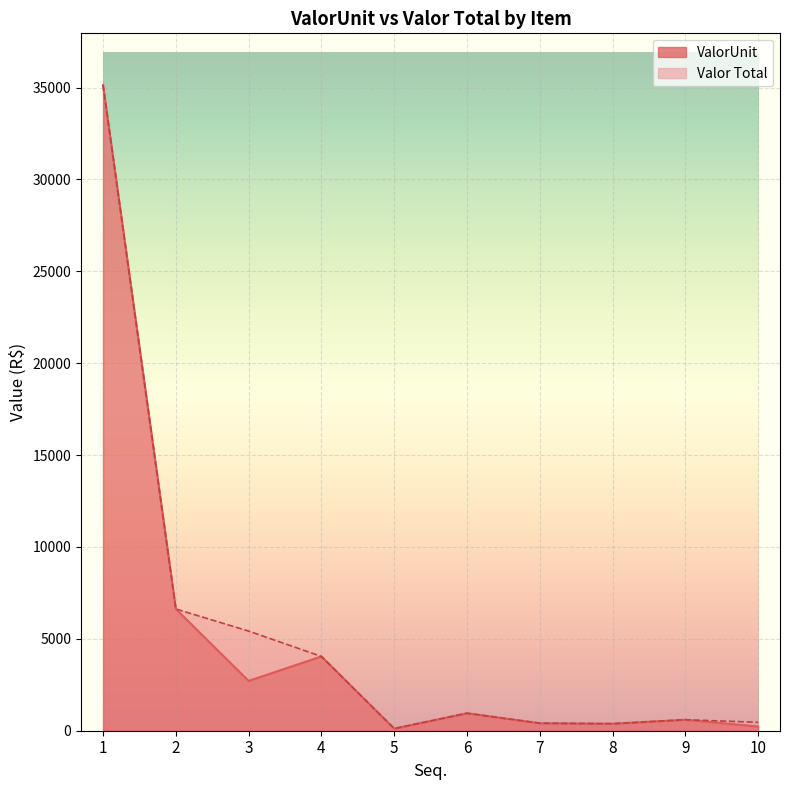

What is the difference between the second highest and second lowest values in the ValorUnit series?

6395.9